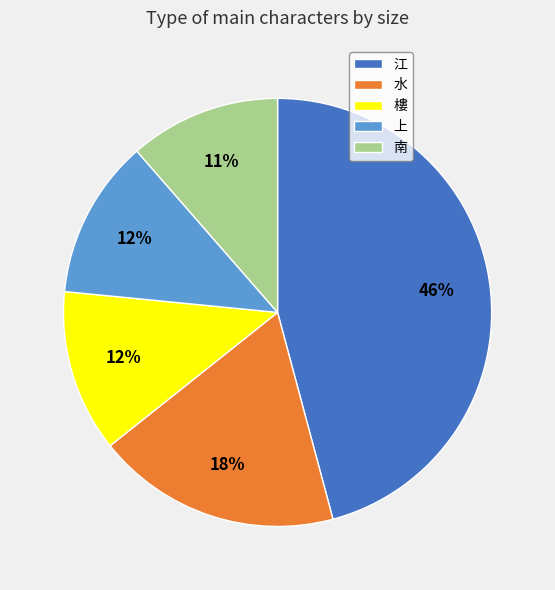

Which category has the biggest portion of the pie?

江